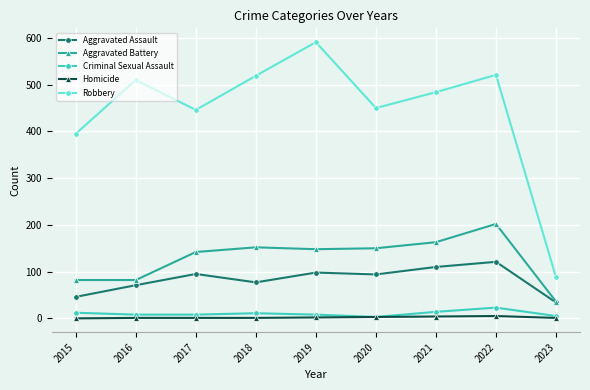

Which category has the highest value across all series?

2019